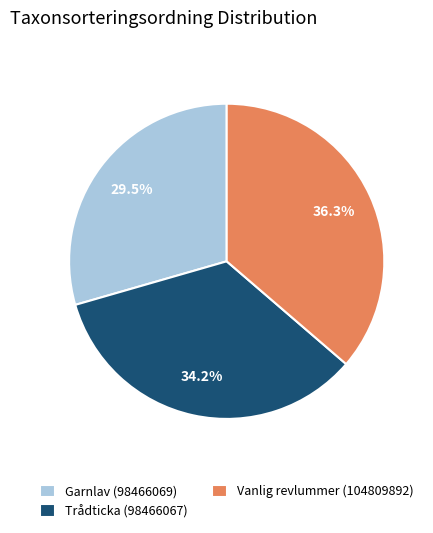

Is there any slice that represents more than half of the pie?

No